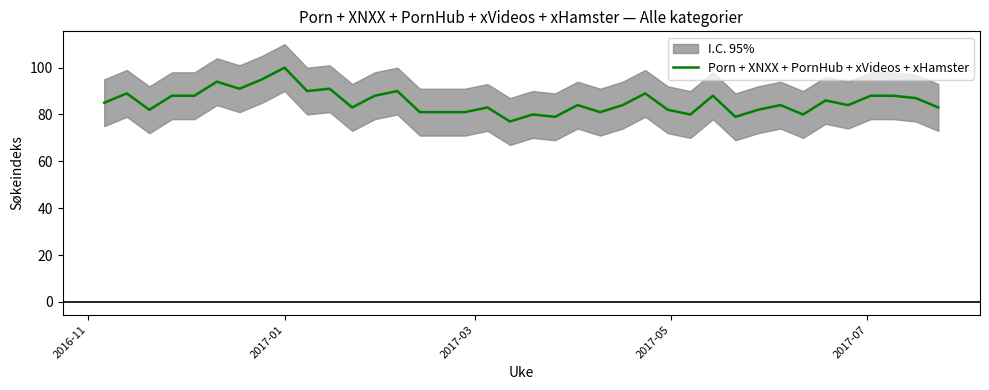

What is the highest value of the Porn + XNXX + PornHub + xVideos + xHamster series?

100